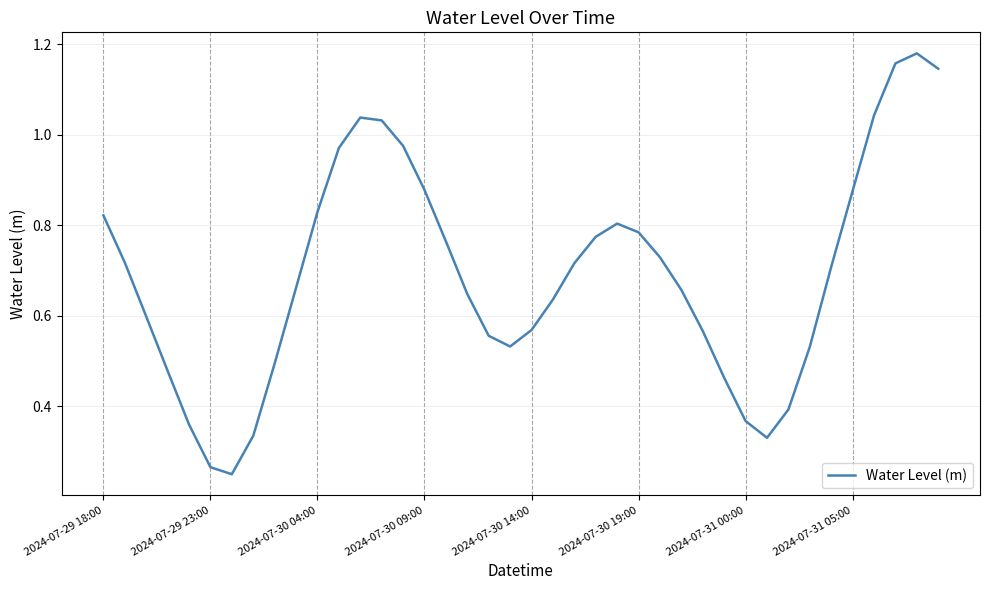

Is this an area chart (filled region under the line)?

No